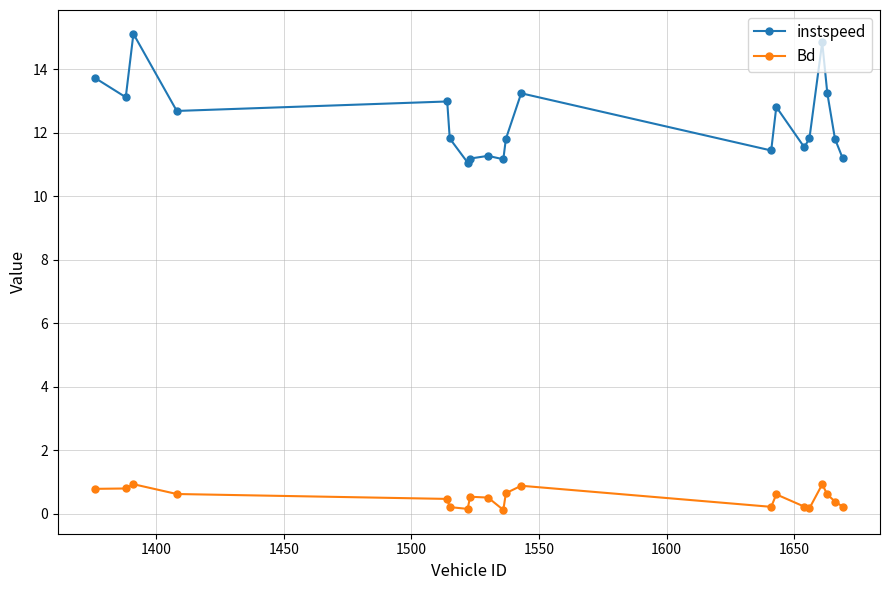

Rank the series by their average value, from highest to lowest.

instspeed, Bd